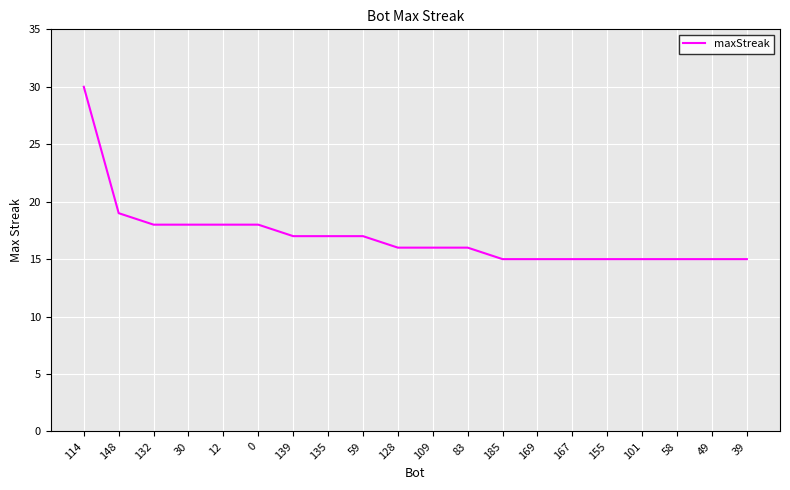

Where is the data nearest to the value 22?

148